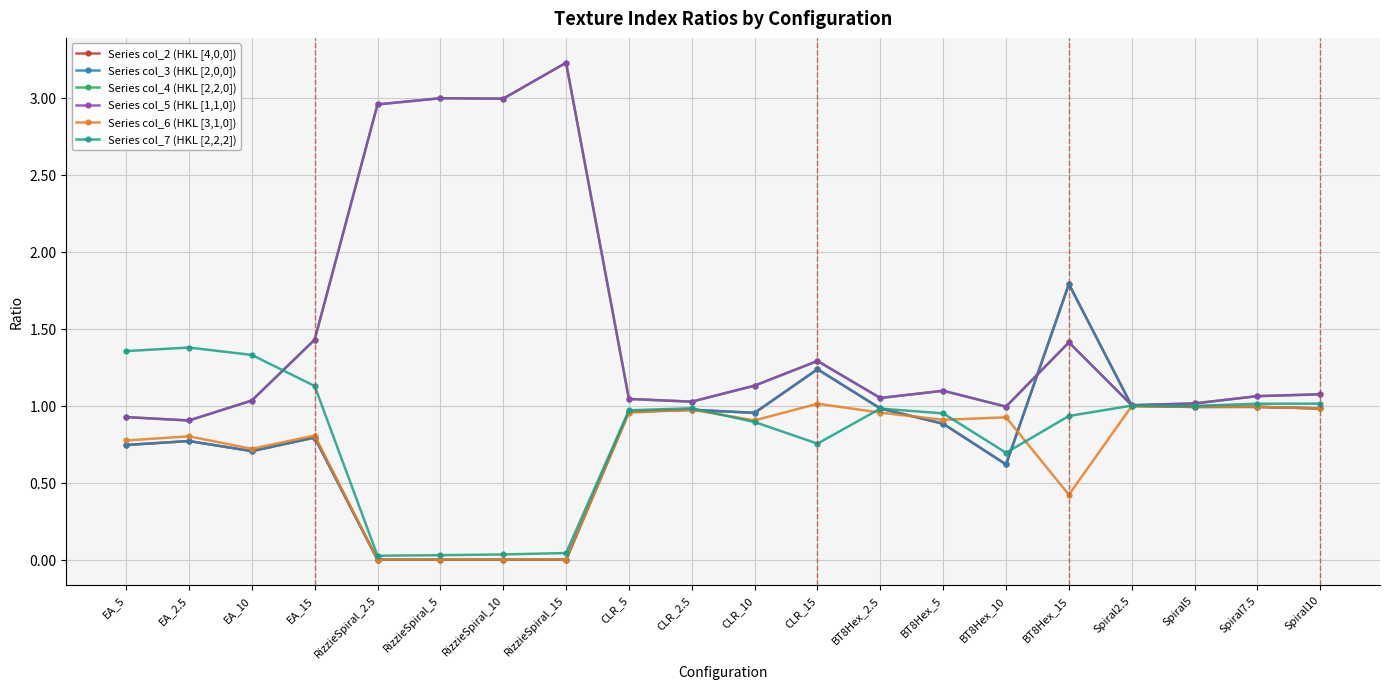

In Series col_3 (HKL [2,0,0]), how many points are higher than both neighbors (excluding endpoints)?

6